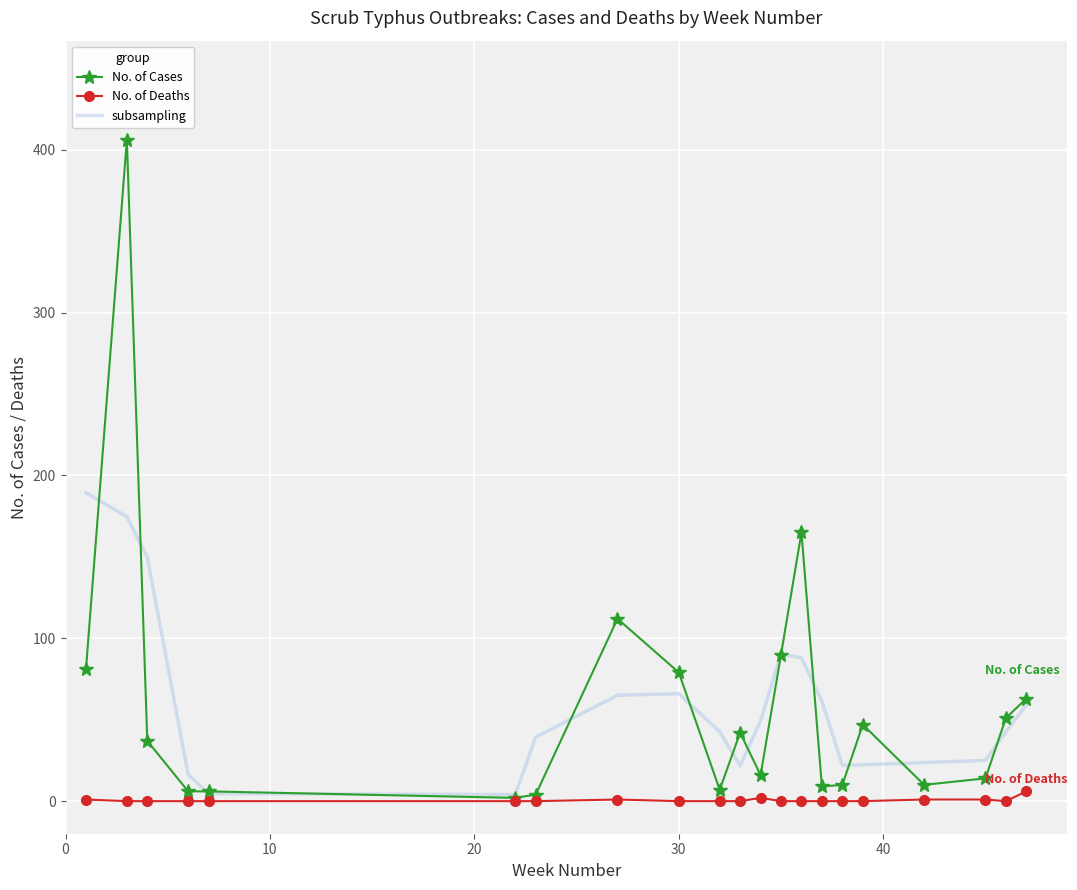

List the series in order of their peak value, highest first.

No. of Cases, subsampling, No. of Deaths